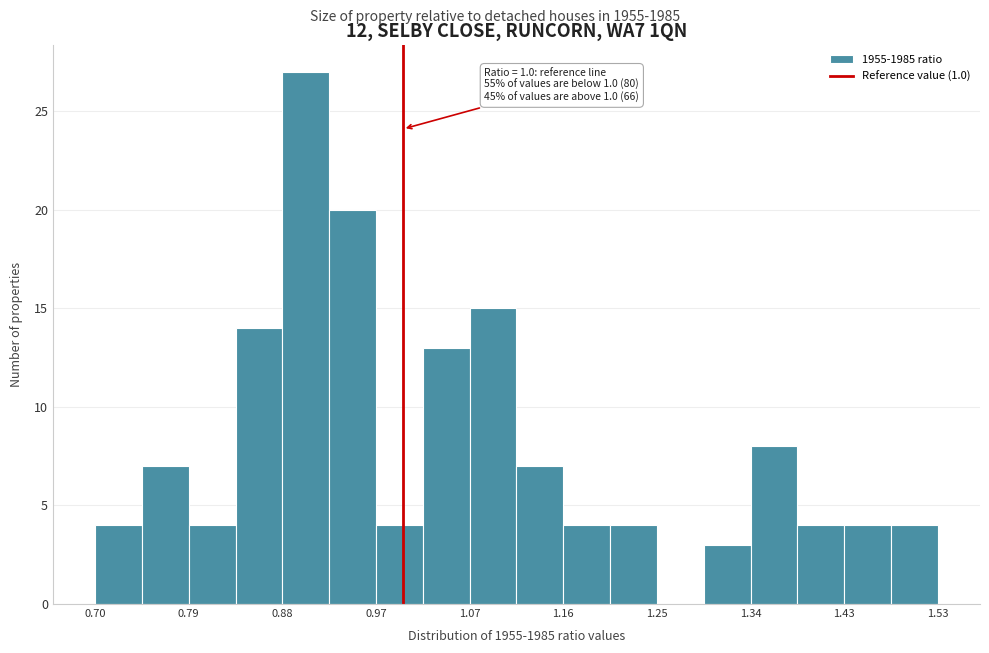

Which range on the x-axis has the tallest bar?

0.88 to 0.93